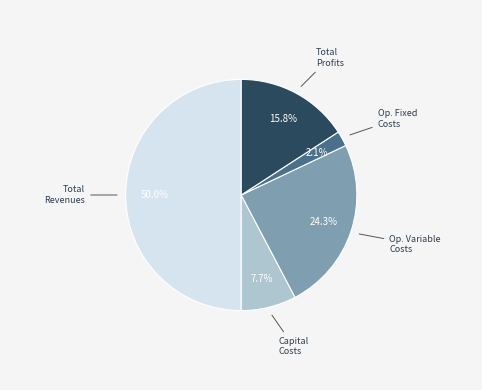

How many slices are in this pie chart?

5